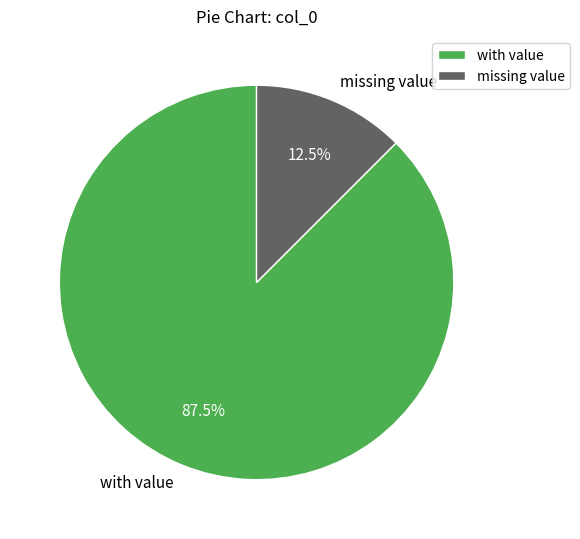

Is there a majority slice in this chart?

Yes